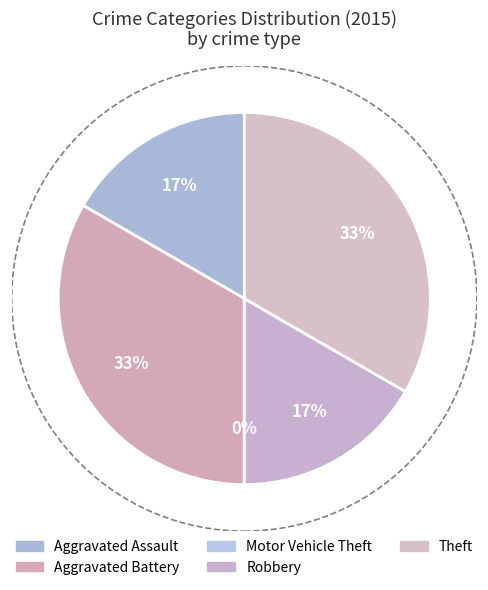

Combined, do Aggravated Battery and Aggravated Assault account for over 50%?

No